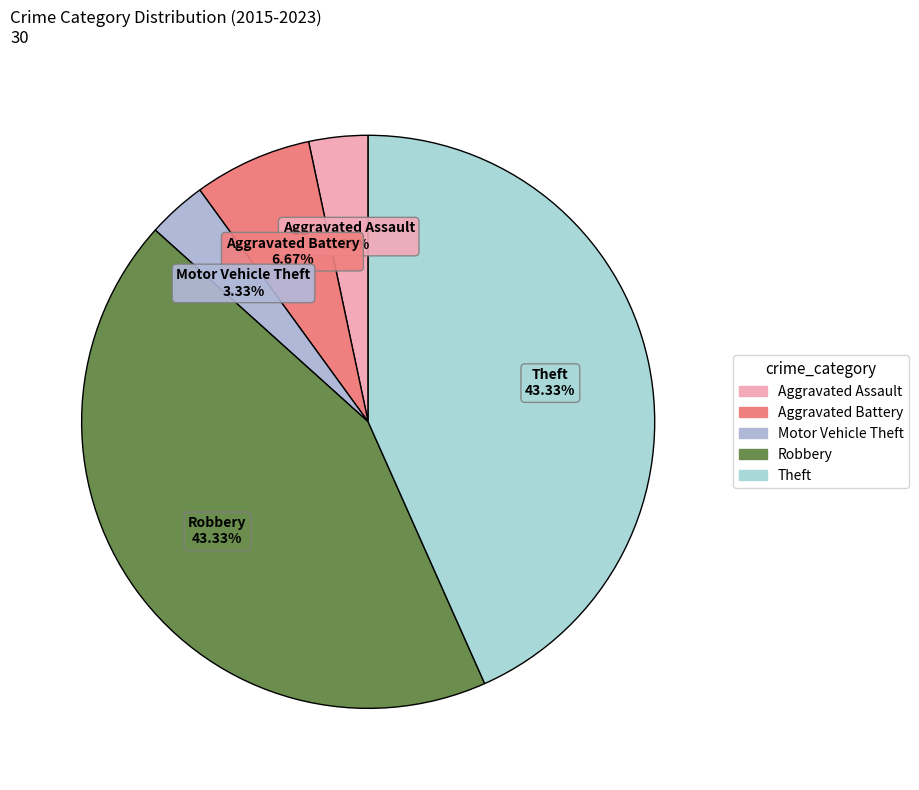

Which slice is the smallest?

Aggravated Assault